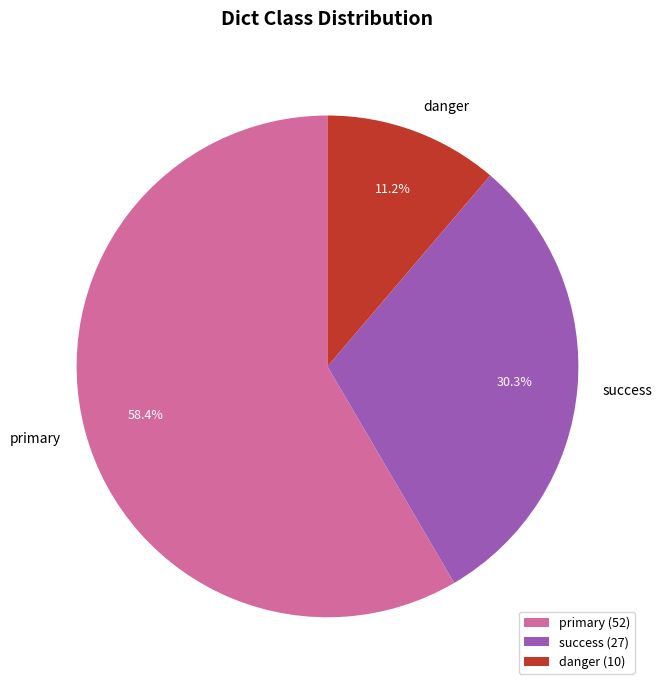

What is the majority slice?

primary